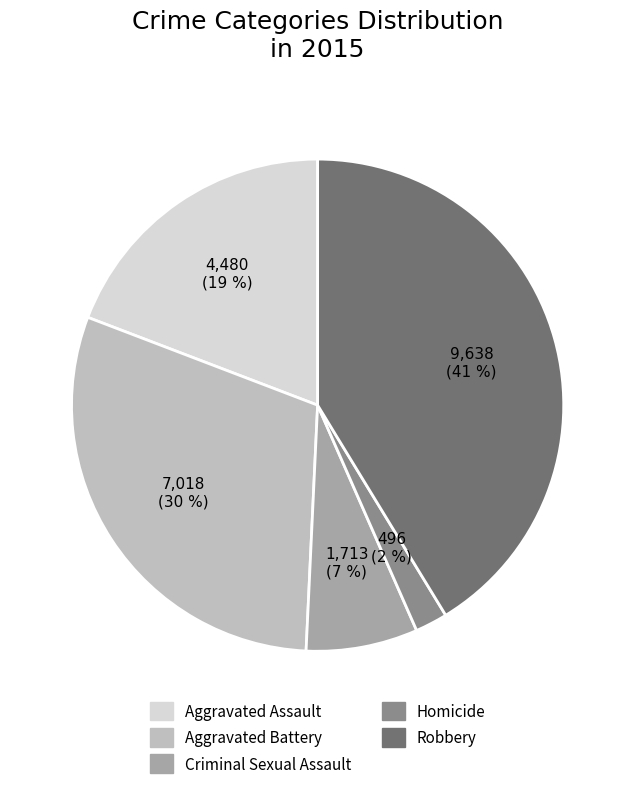

Approximately how many times larger is the value at Aggravated Assault compared to Robbery?

0.5